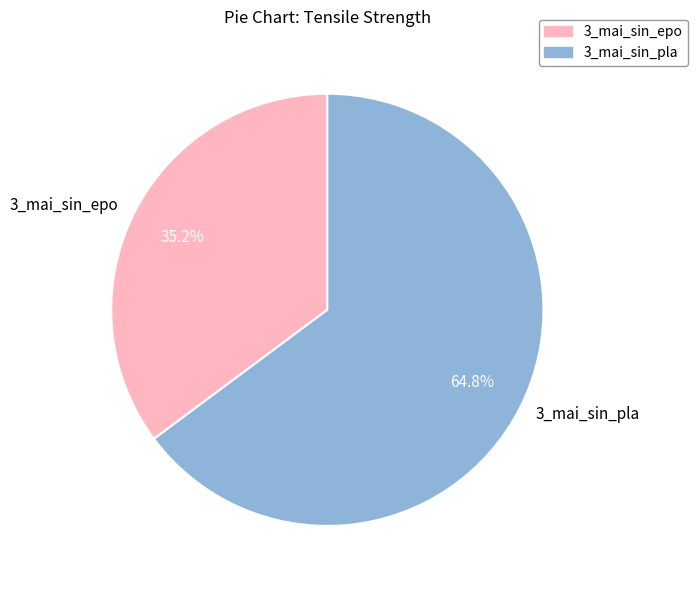

What is the majority slice?

3_mai_sin_pla